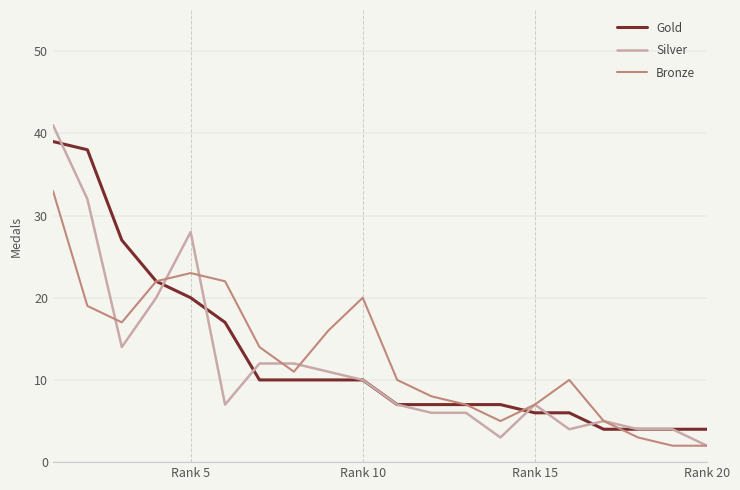

Does the chart display data point markers on the line(s)?

No